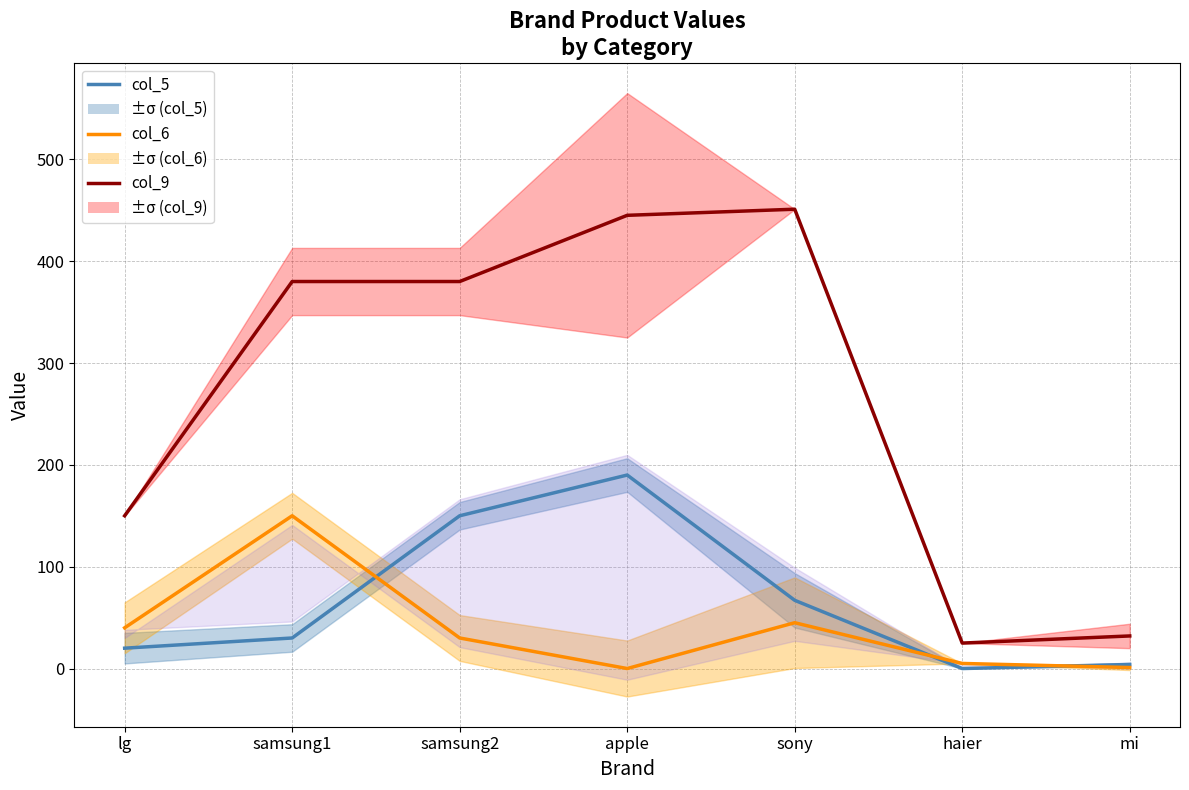

What are all the series names shown in the legend?

col_5, col_6, col_9